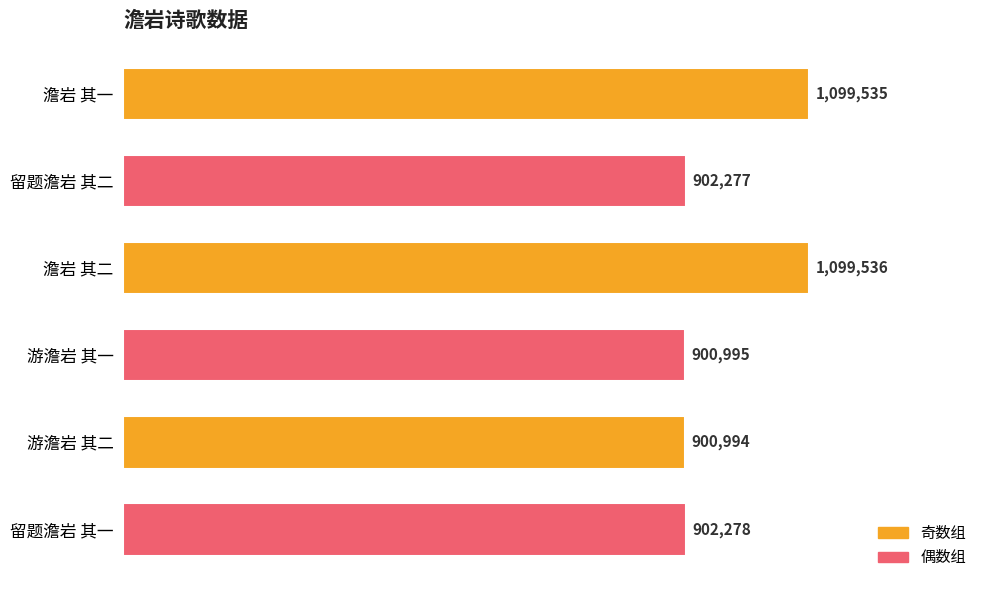

What is the smallest value displayed?

900994